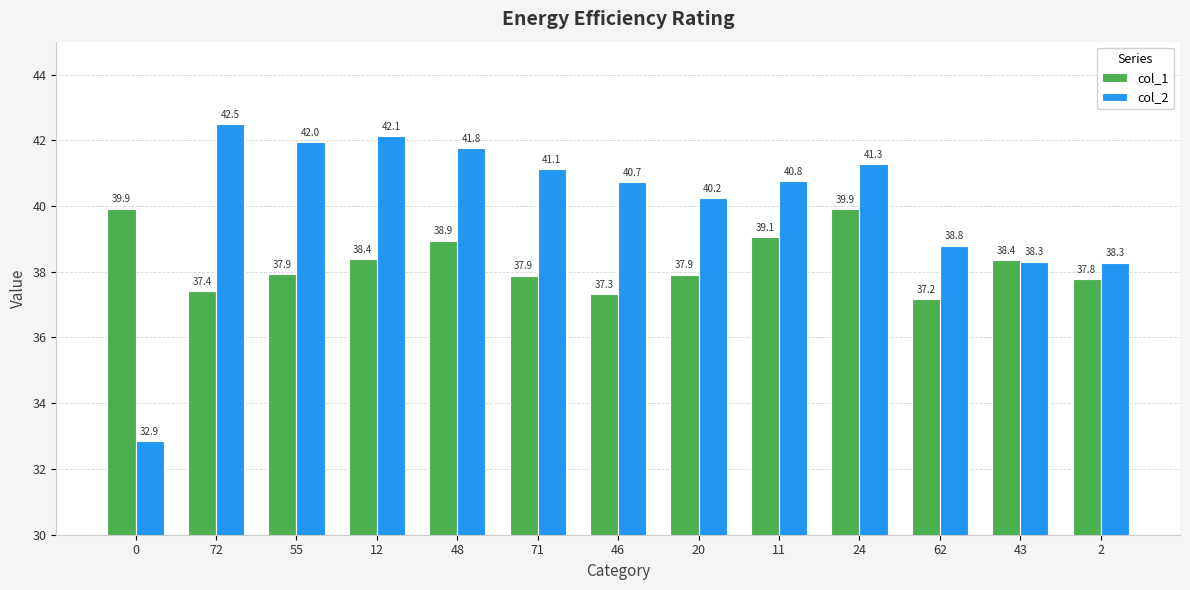

What position from the left is 11?

9